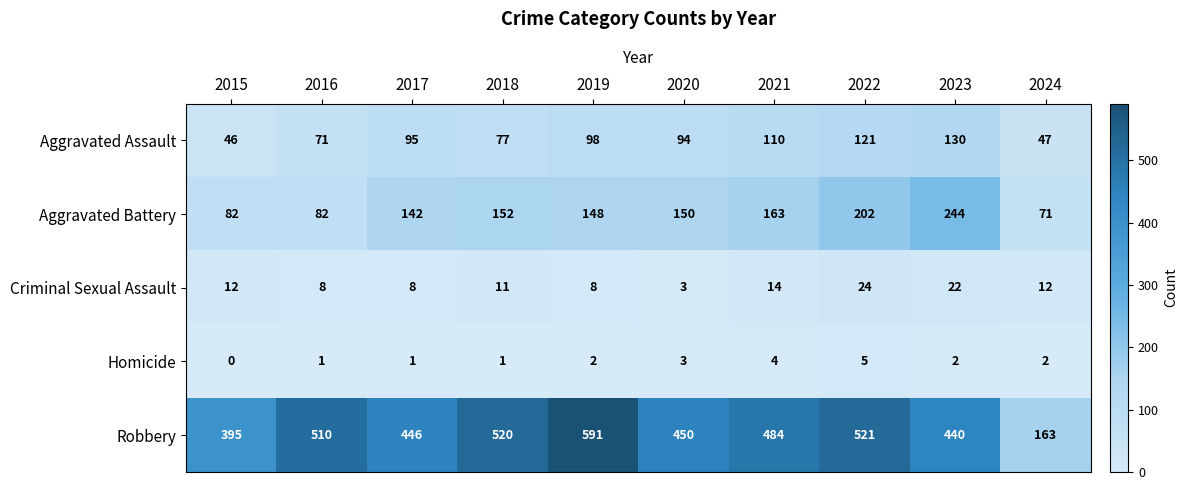

True or false: Aggravated Battery has a value of 388 at 2023.

False